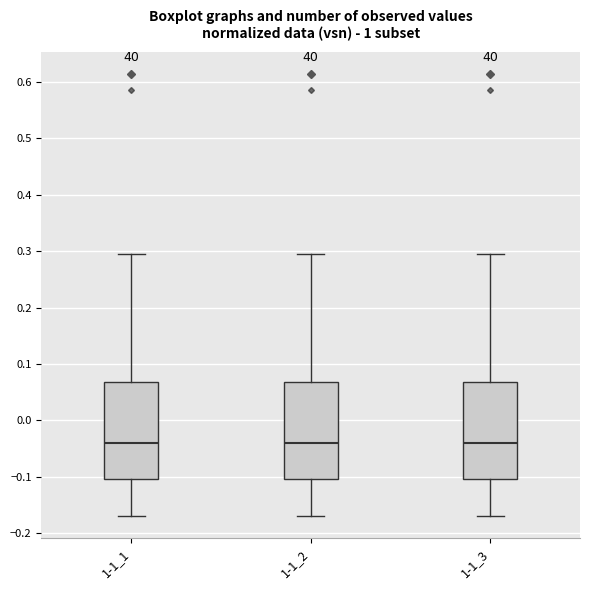

Where does the lower whisker of the box for 1-1_1 end on the y-axis? The values are not printed on the chart, so give them approximately, as read against the axis.

-0.17